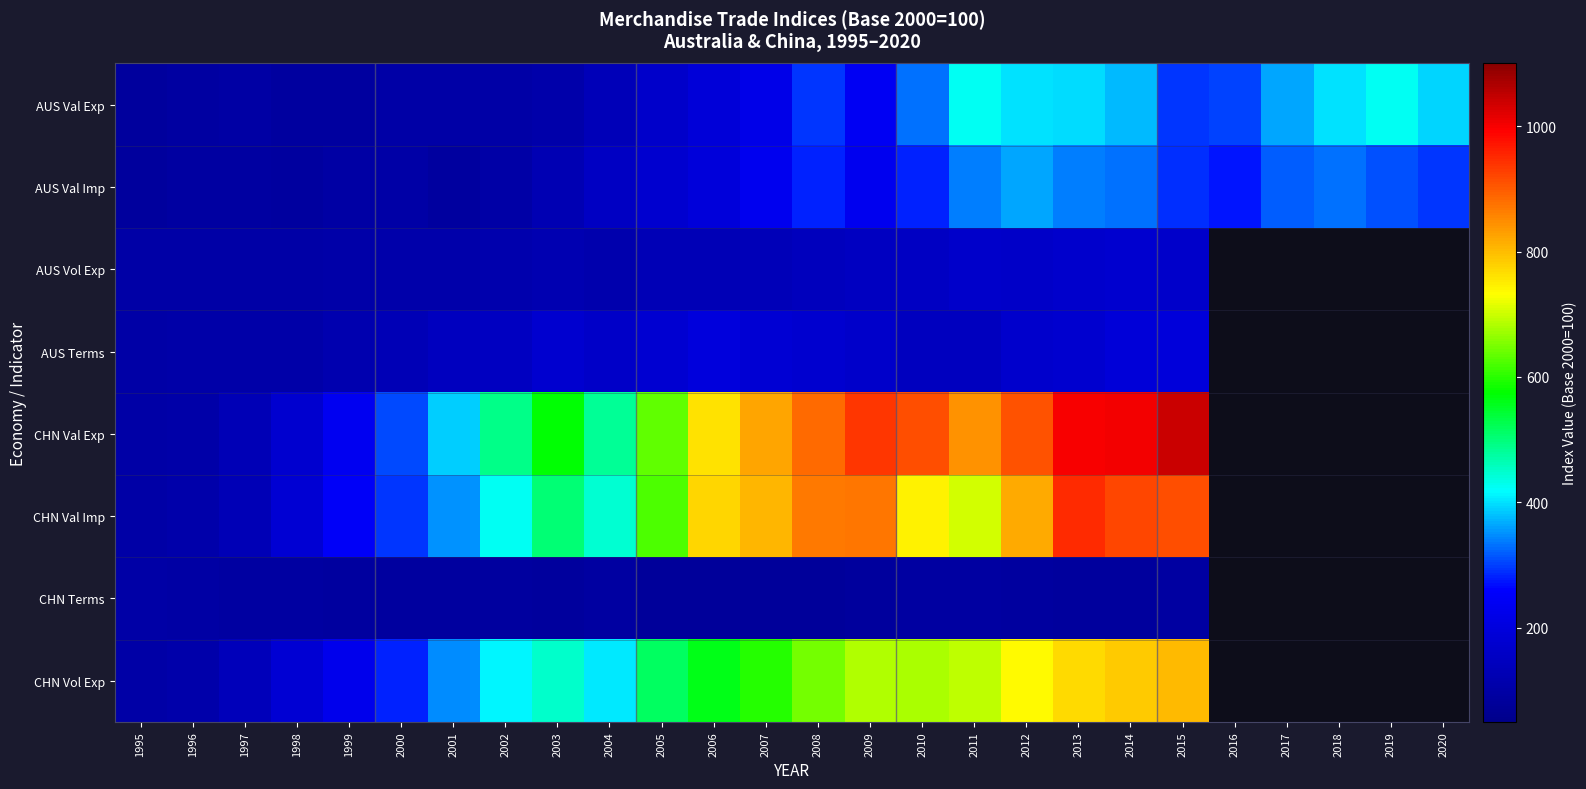

The AUS Val Exp series shows 44.5 at 1998. True or false?

False